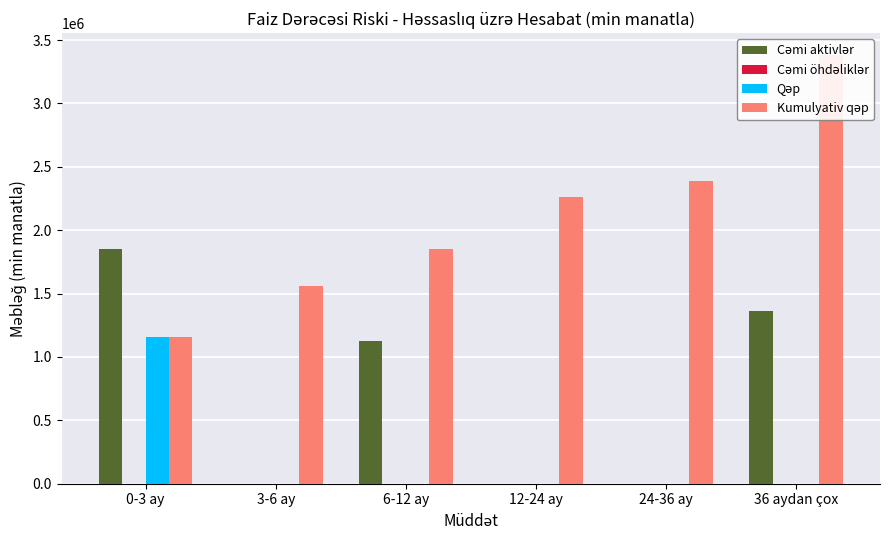

Reading left to right, transcribe all the data shown in this chart.

Cəmi aktivlər: 0-3 ay=1849676.0	3-6 ay=565.3	6-12 ay=1129261.0	12-24 ay=605.5	24-36 ay=521.5	36 aydan çox=1365968.0
Cəmi öhdəliklər: 0-3 ay=694.2	3-6 ay=158.4	6-12 ay=839.8	12-24 ay=191.7	24-36 ay=397.4	36 aydan çox=370.1
Qəp: 0-3 ay=1155500.0	3-6 ay=406.9	6-12 ay=289.5	12-24 ay=413.7	24-36 ay=124.1	36 aydan çox=995.9
Kumulyativ qəp: 0-3 ay=1155500.0	3-6 ay=1562357.0	6-12 ay=1851842.0	12-24 ay=2265573.0	24-36 ay=2389665.0	36 aydan çox=3385549.0